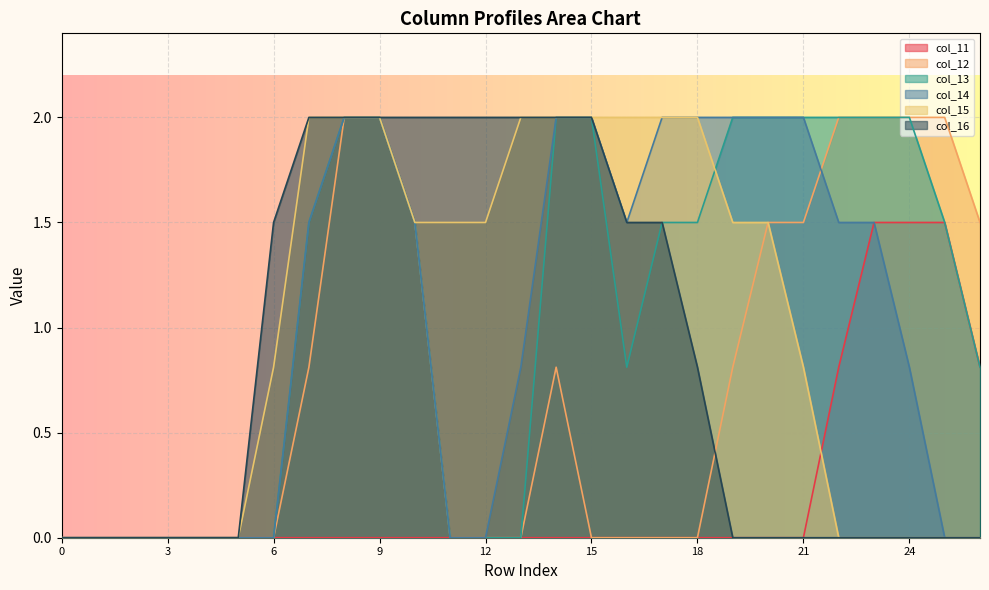

Between which two adjacent categories do col_15 and col_13 first intersect?

18 and 19